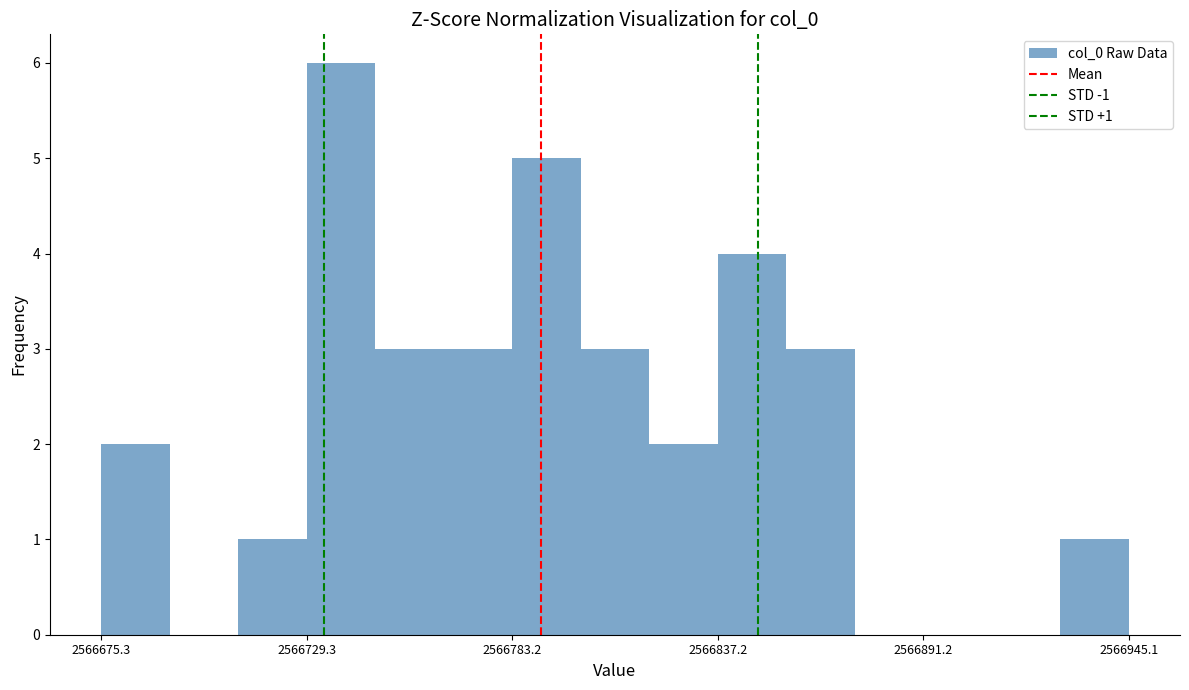

Around what value on the x-axis is the tallest bar? Give the approximate position of its centre, as read against the axis.

2566740